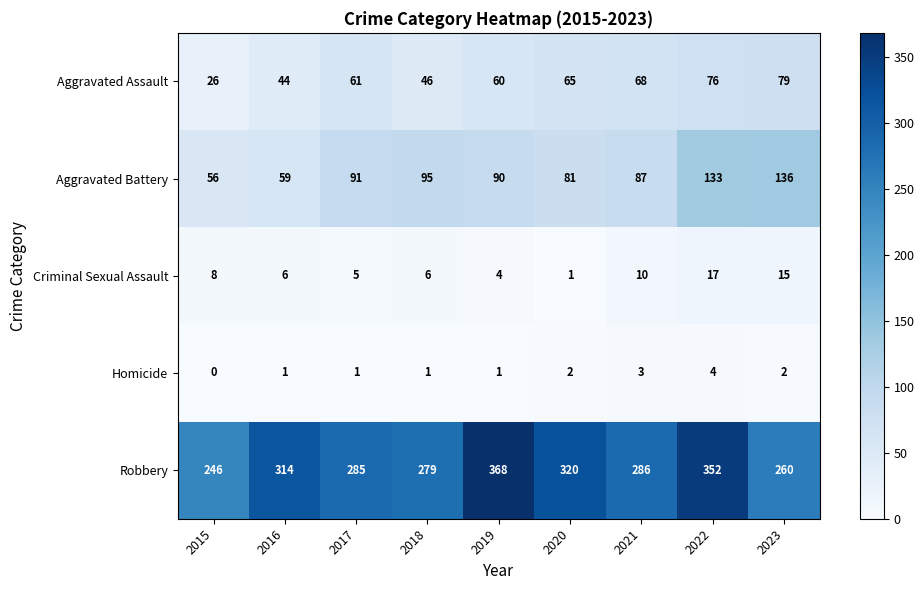

What is the greatest value displayed?

368